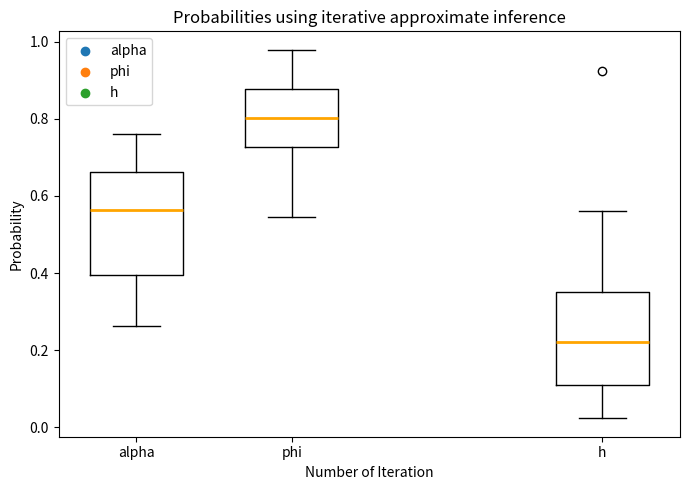

Which box has the lowest median line?

h